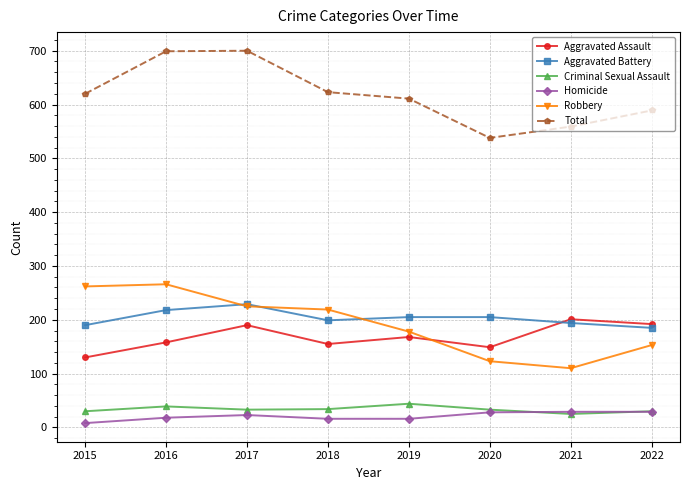

Which series changed the most between 2016 and 2018?

Total